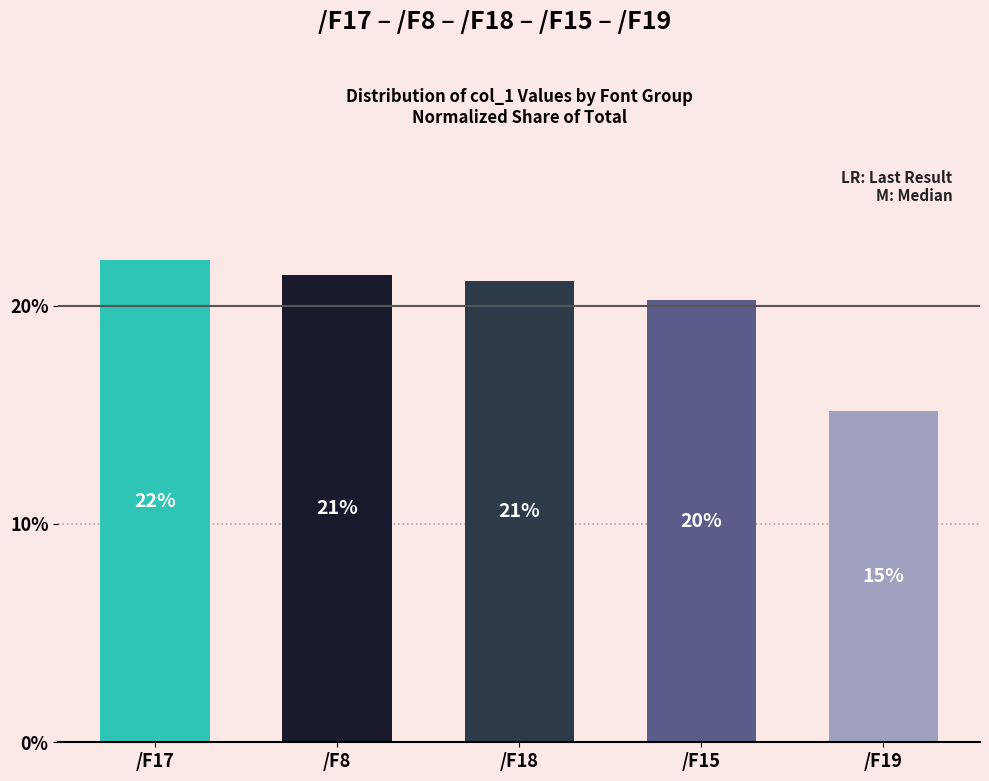

List the labels in order of value, smallest first.

/F19, /F15, /F18, /F8, /F17